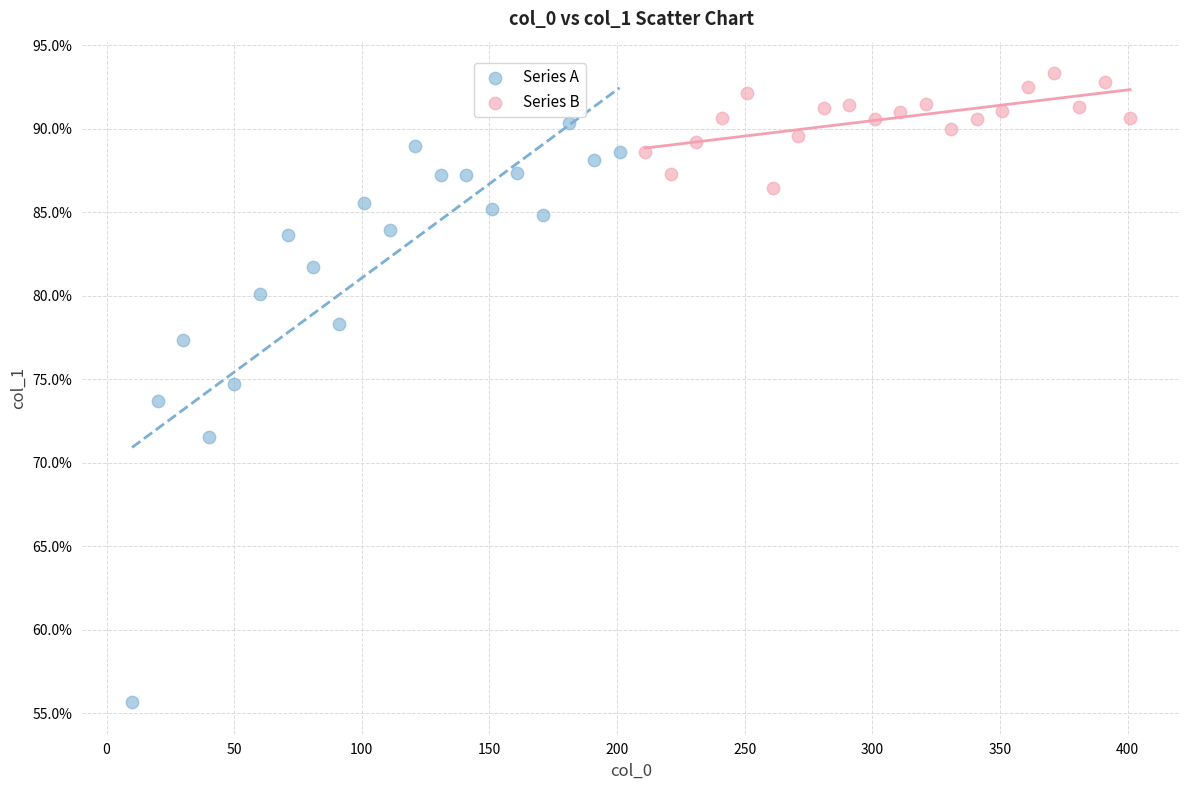

Which series contains the lowest Y value?

Series A